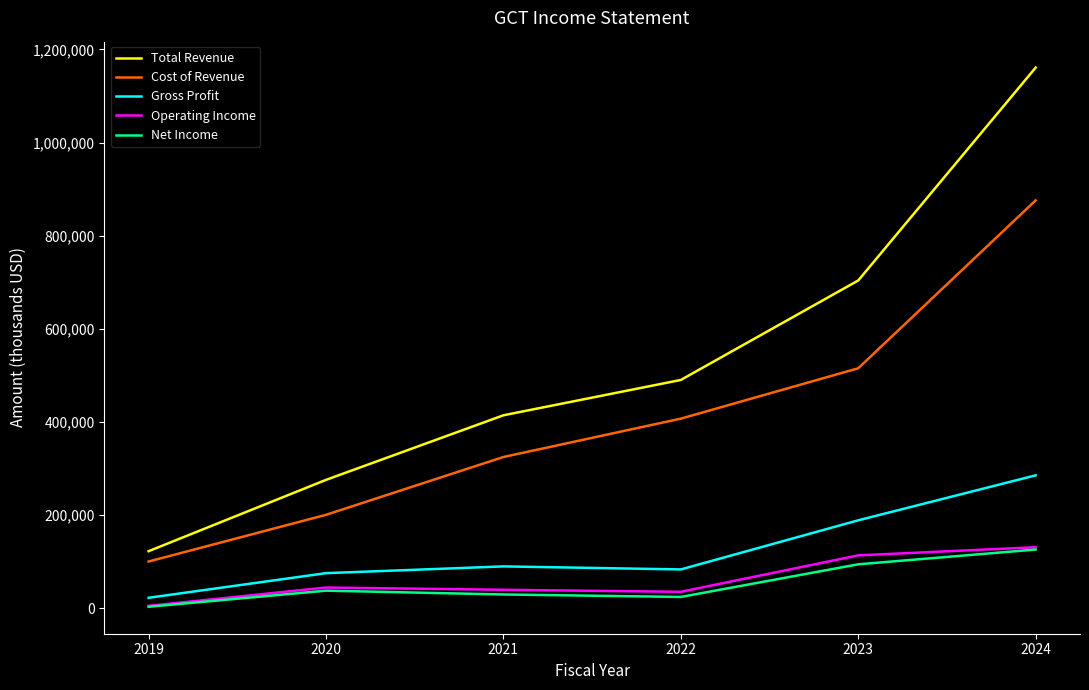

Which series has the largest total across all categories?

Total Revenue